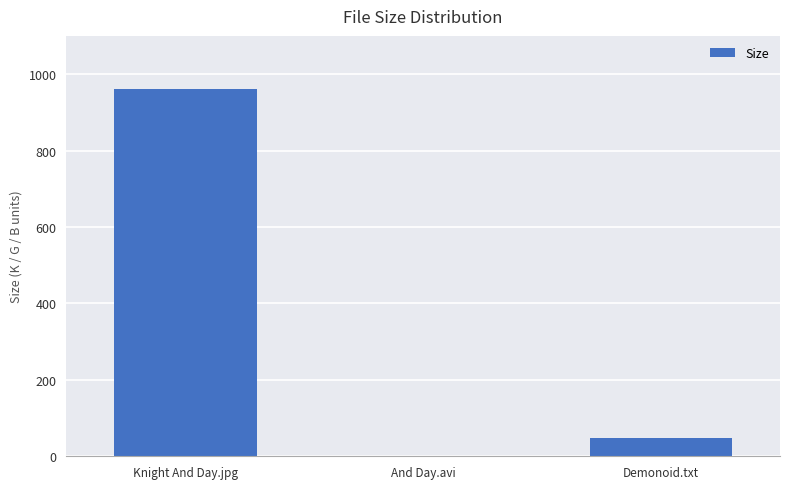

The chart shows a value of 1633.9 at Knight And Day.jpg. True or false?

False